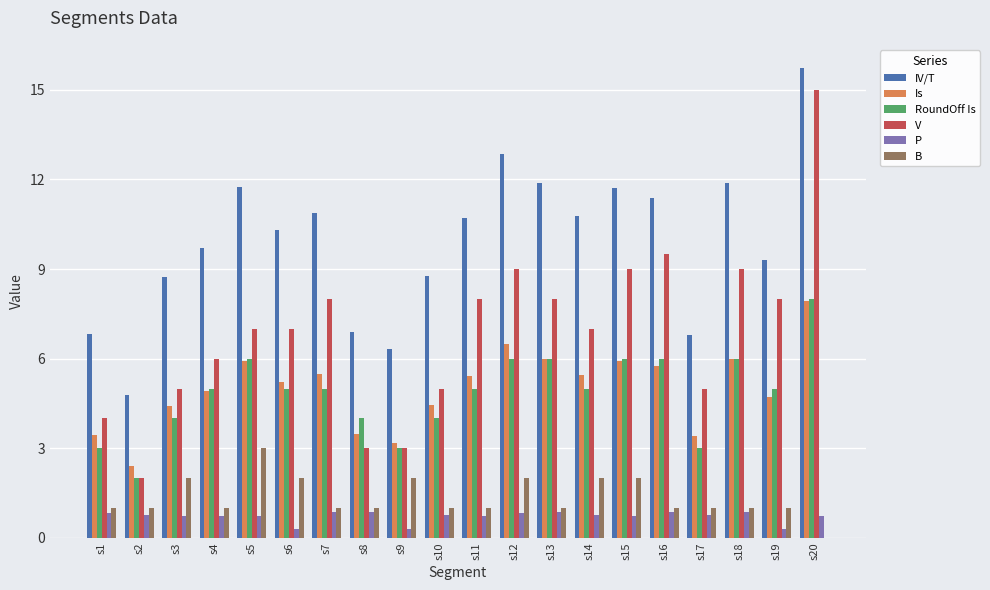

Between s4 and s20, which series saw the biggest shift?

V